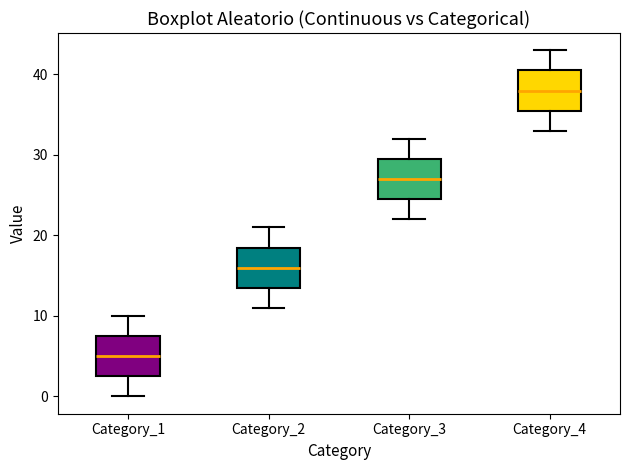

Reading left to right, transcribe this box plot: for each box, give where its median line is, the range the box spans, and where its two whiskers end, as read against the y-axis. The values are not printed on the chart, so give them approximately, as read against the axis.

Category_1: median 5, box 3 to 8, whiskers 0 to 10
Category_2: median 16, box 14 to 19, whiskers 11 to 21
Category_3: median 27, box 25 to 30, whiskers 22 to 32
Category_4: median 38, box 36 to 41, whiskers 33 to 43